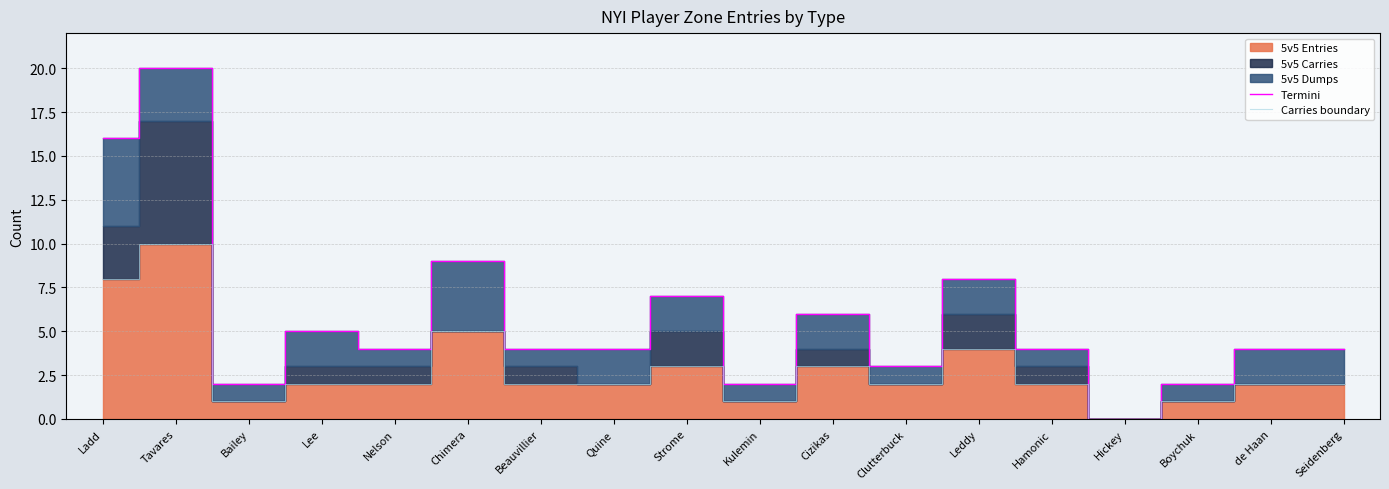

In Termini, how many points are higher than both neighbors (excluding endpoints)?

6